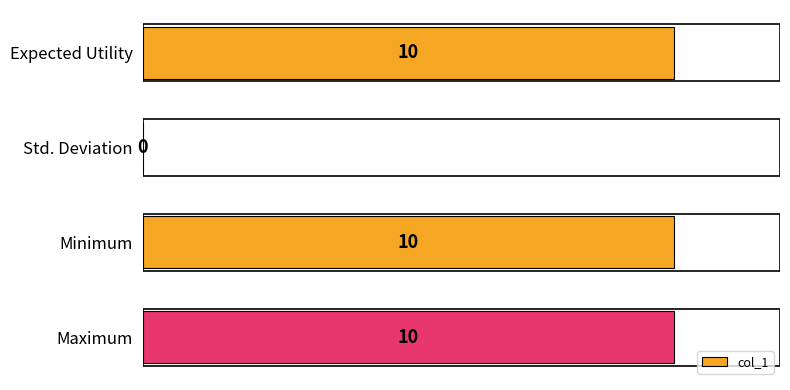

What is the sum of all values?

30